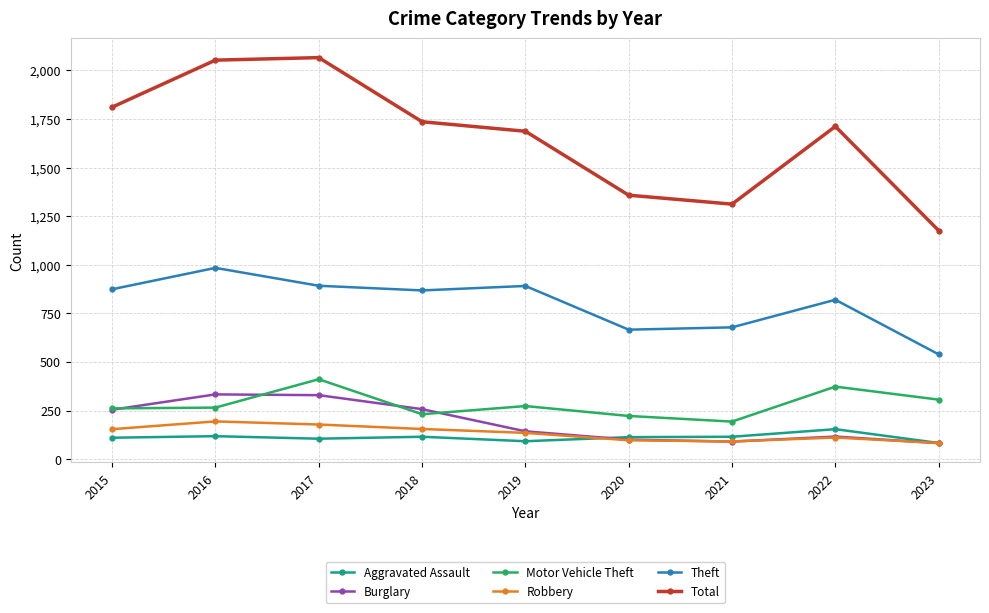

True or false: Aggravated Assault and Total intersect in this chart.

False